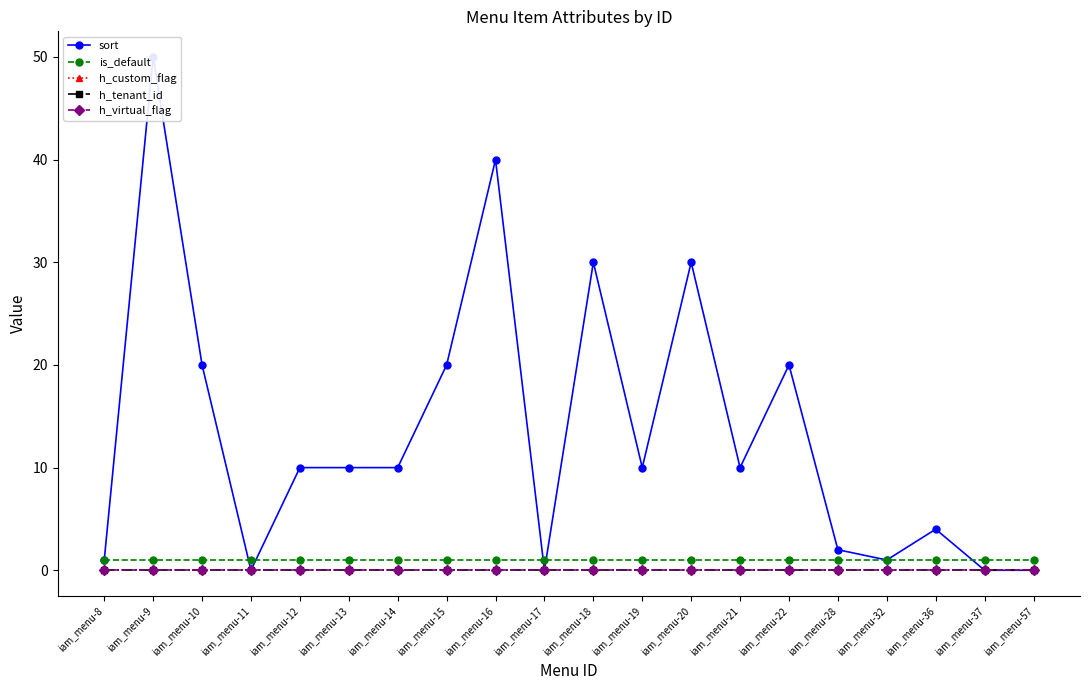

True or false: h_tenant_id has more than 1 interior local peaks.

False